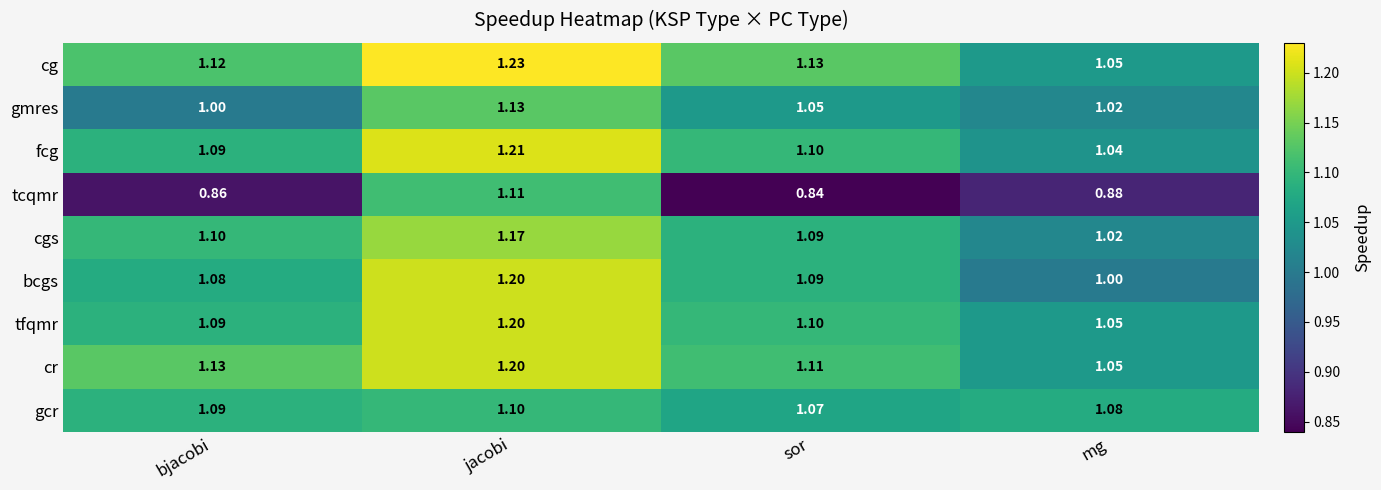

List the labels in order of cgs value, smallest first.

mg, sor, bjacobi, jacobi